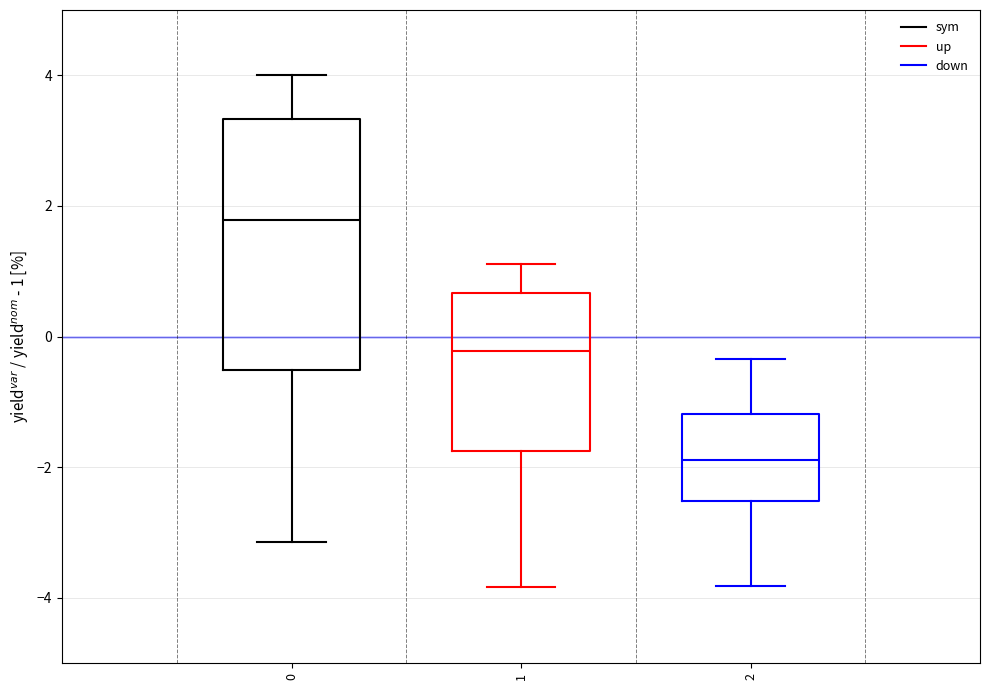

Reading left to right, transcribe this box plot: for each box, give where its median line is, the range the box spans, and where its two whiskers end, as read against the y-axis. The values are not printed on the chart, so give them approximately, as read against the axis.

0: median 1.8, box -0.6 to 3.4, whiskers -3.2 to 4.0
1: median -0.2, box -1.8 to 0.6, whiskers -3.8 to 1.2
2: median -1.8, box -2.6 to -1.2, whiskers -3.8 to -0.4